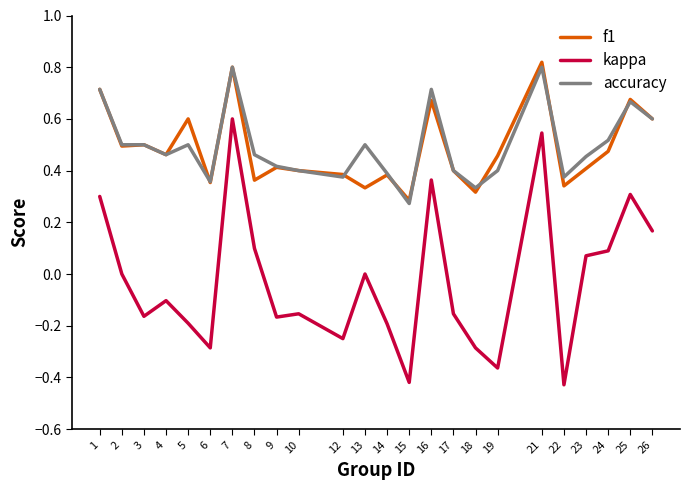

Which series has the widest spread of values?

kappa